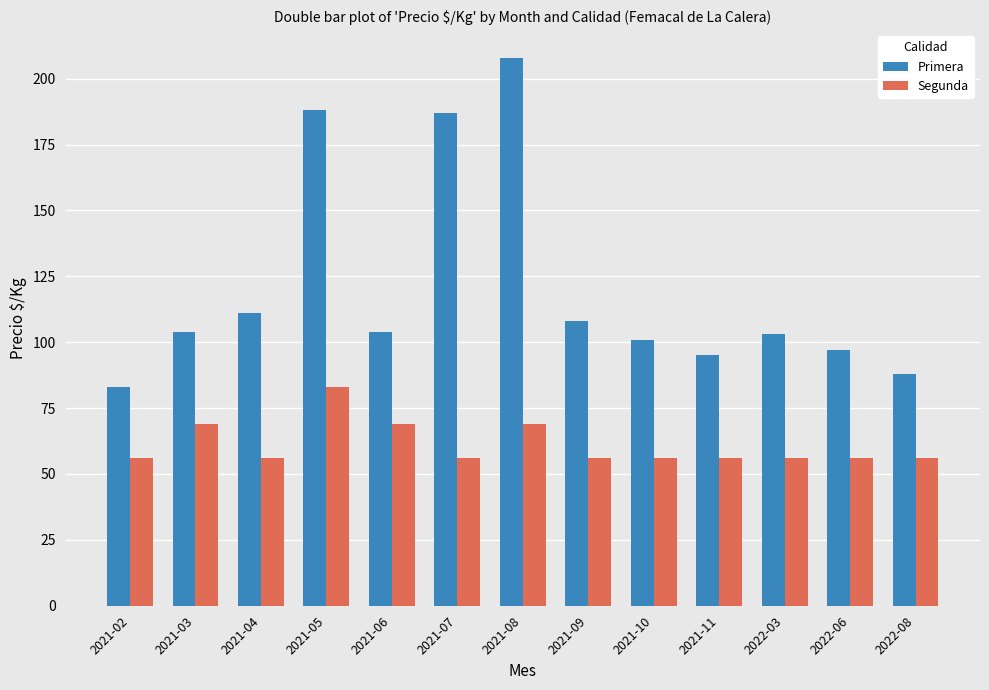

Reading left to right, what are all the values shown in this chart?

Primera: 83	104	111	188	104	187	208	108	101	95	103	97	88
Segunda: 56	69	56	83	69	56	69	56	56	56	56	56	56